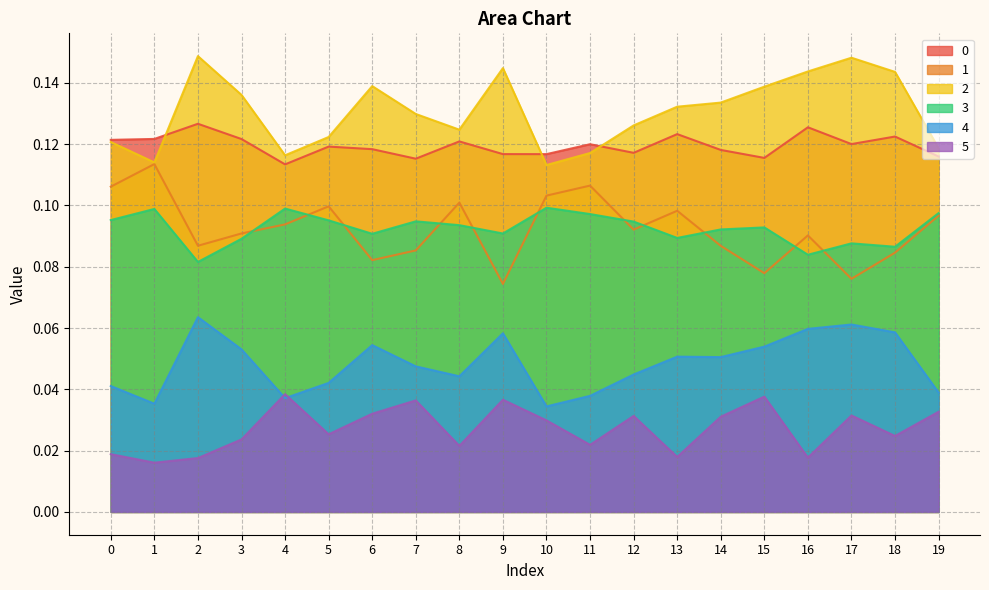

Reading left to right, list all the values displayed in this chart.

0: 0.1	0.1	0.1	0.1	0.1	0.1	0.1	0.1	0.1	0.1	0.1	0.1	0.1	0.1	0.1	0.1	0.1	0.1	0.1	0.1
1: 0.1	0.1	0.1	0.1	0.1	0.1	0.1	0.1	0.1	0.1	0.1	0.1	0.1	0.1	0.1	0.1	0.1	0.1	0.1	0.1
2: 0.1	0.1	0.1	0.1	0.1	0.1	0.1	0.1	0.1	0.1	0.1	0.1	0.1	0.1	0.1	0.1	0.1	0.1	0.1	0.1
3: 0.1	0.1	0.1	0.1	0.1	0.1	0.1	0.1	0.1	0.1	0.1	0.1	0.1	0.1	0.1	0.1	0.1	0.1	0.1	0.1
4: 0.0	0.0	0.1	0.1	0.0	0.0	0.1	0.0	0.0	0.1	0.0	0.0	0.0	0.1	0.1	0.1	0.1	0.1	0.1	0.0
5: 0.0	0.0	0.0	0.0	0.0	0.0	0.0	0.0	0.0	0.0	0.0	0.0	0.0	0.0	0.0	0.0	0.0	0.0	0.0	0.0